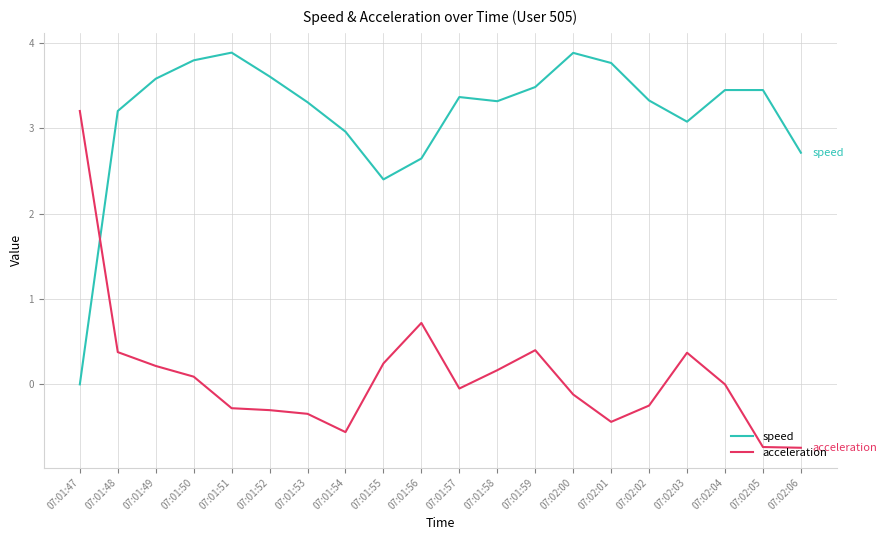

How many times do speed and acceleration cross each other?

1